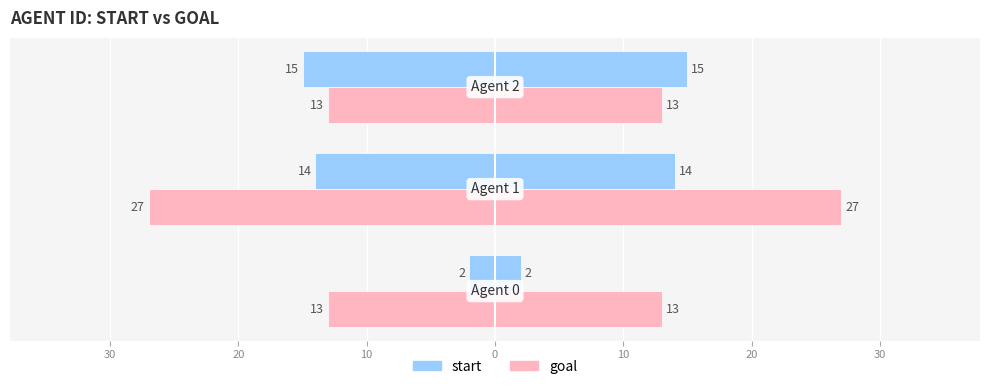

What is the value of the start bar at the 2nd from the left?

14